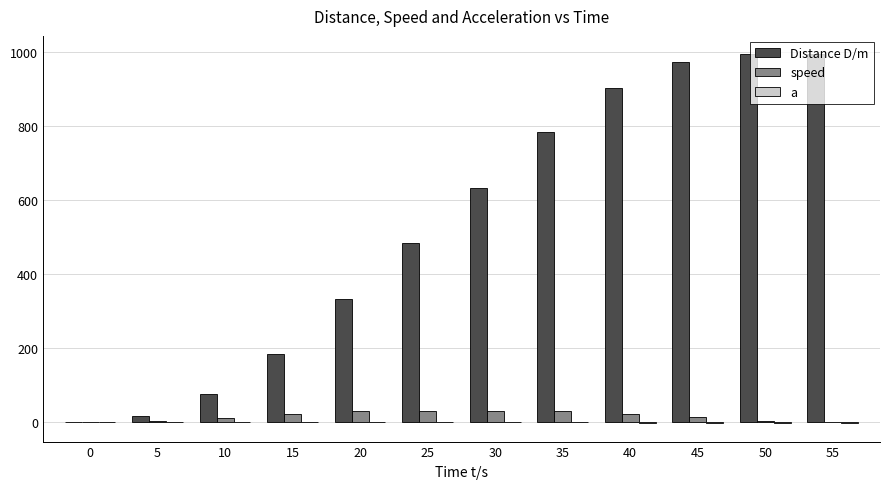

What is the total value across all series at 20?

365.1